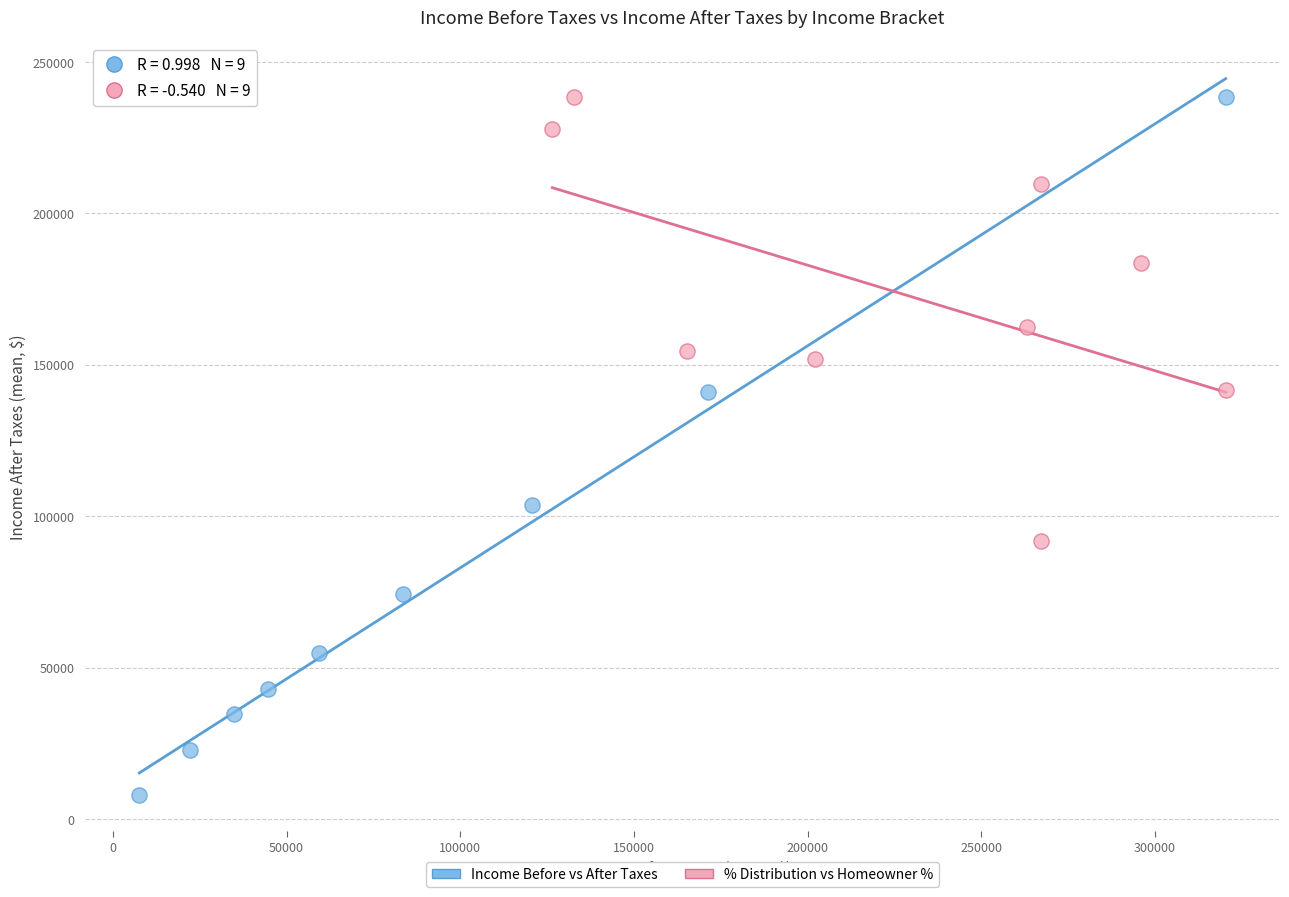

Which series reaches the minimum Y coordinate?

Income Before vs After Taxes